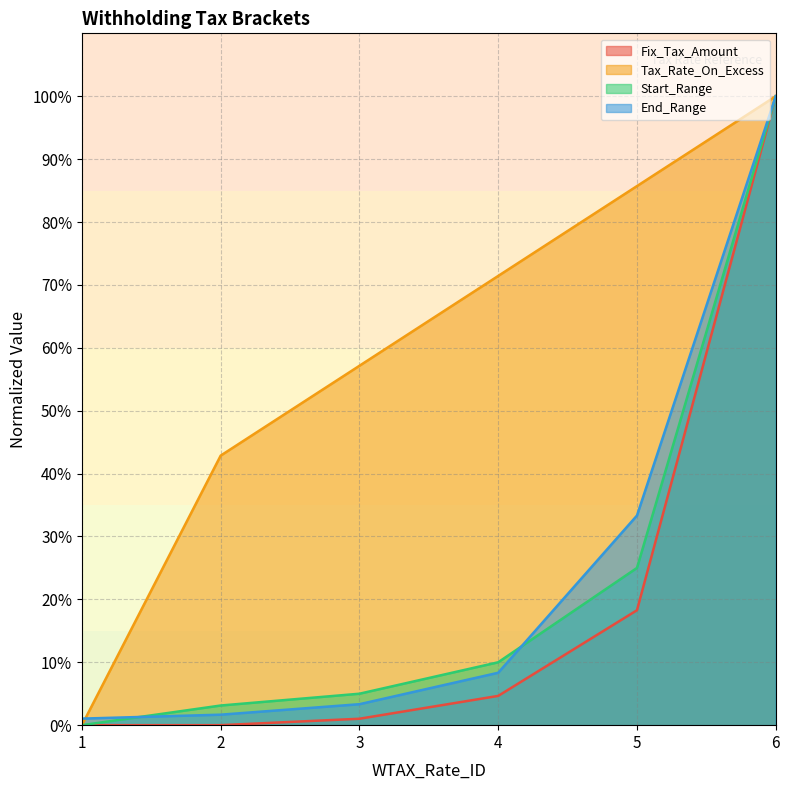

True or false: Fix_Tax_Amount and Tax_Rate_On_Excess cross at least once.

False